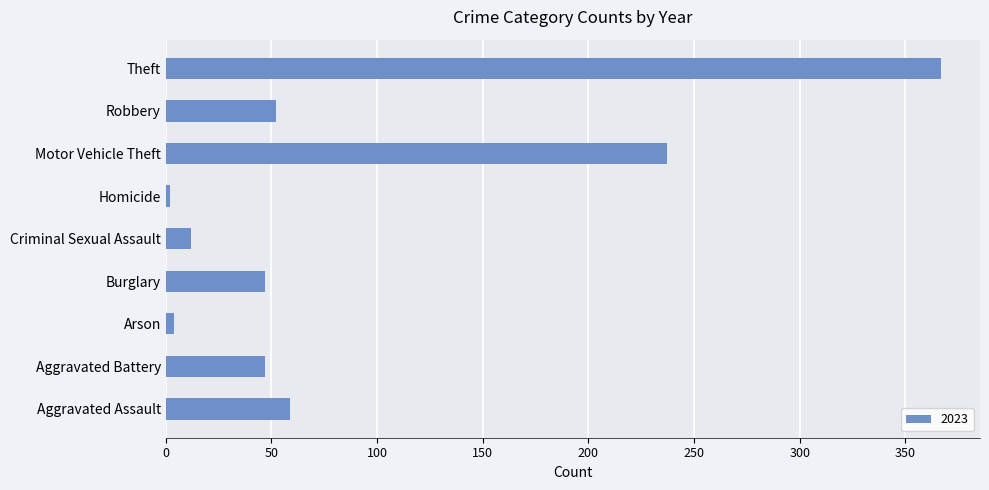

What is the change in value from Robbery to Theft?

+315